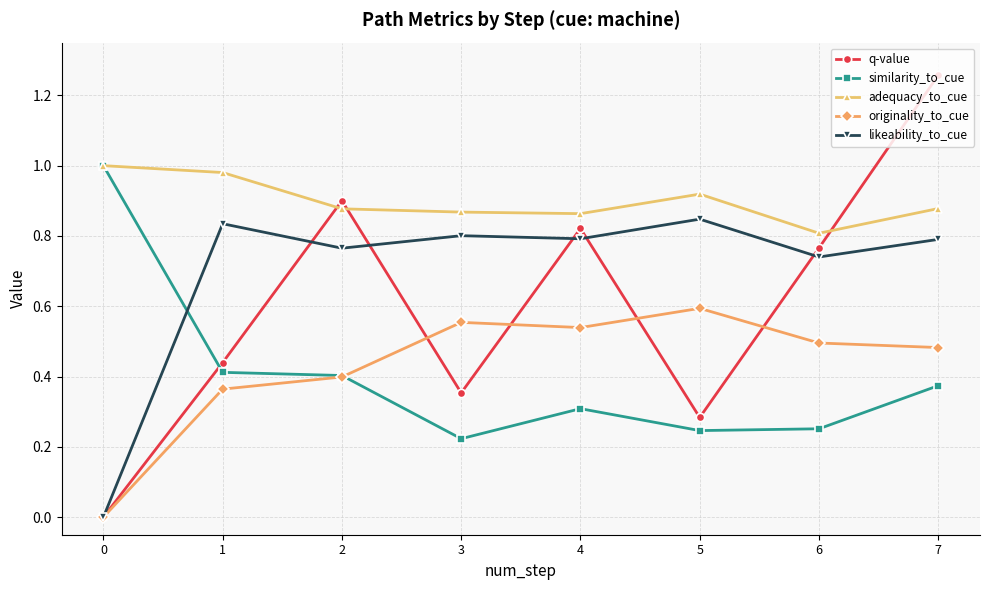

Which series has the largest total across all categories?

adequacy_to_cue